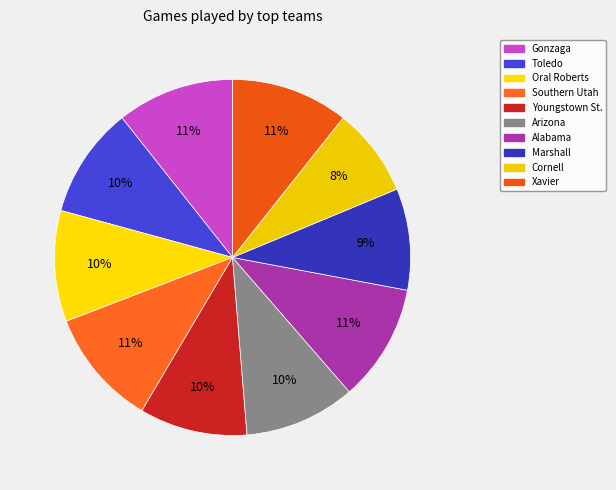

To the nearest percent, what percentage of the pie is Toledo?

10%